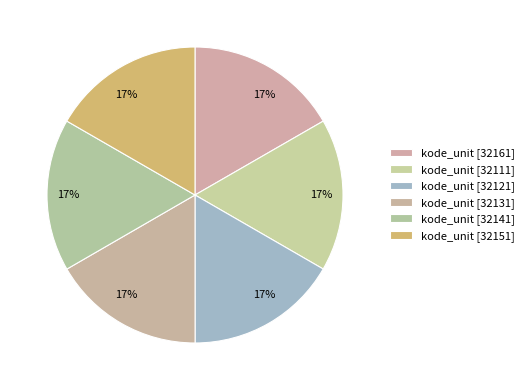

How many segments does this pie chart have?

6